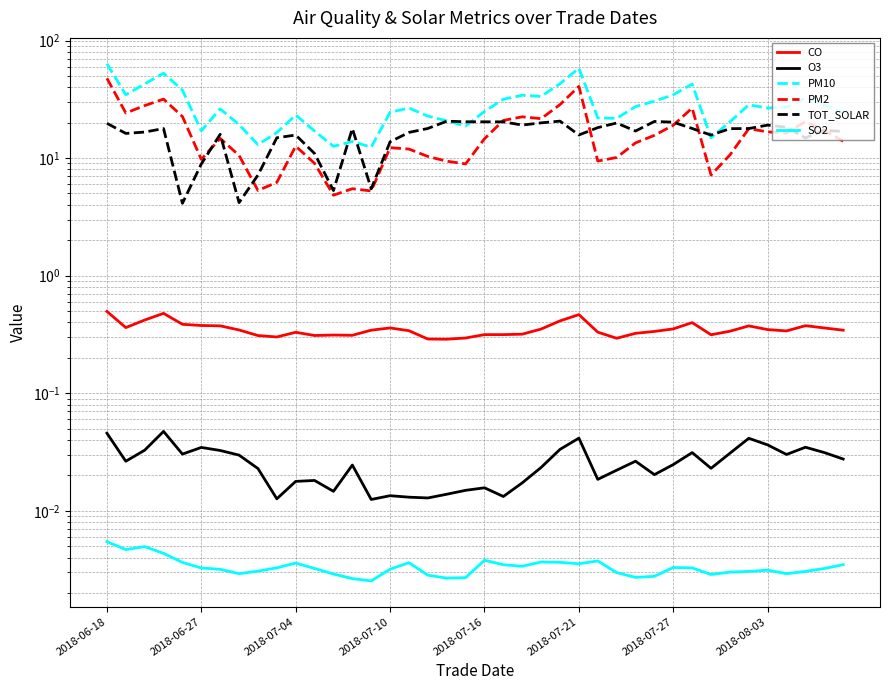

What is the value of the CO point at the 38th from the left?

0.4